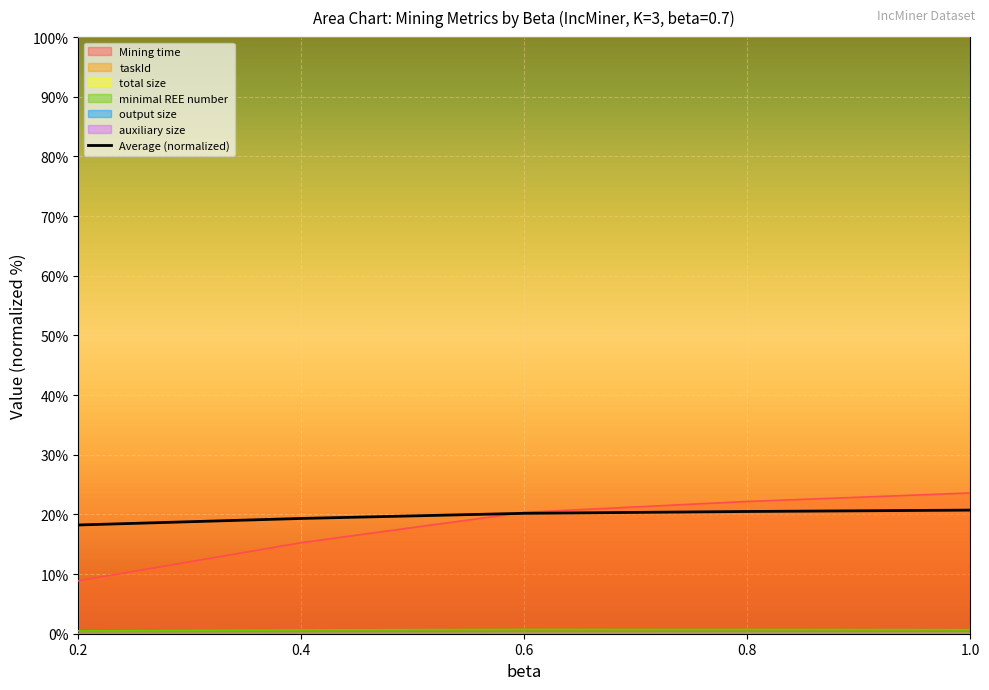

Rank the categories by value from lowest to highest.

0.2, 0.4, 0.6, 0.8, 1.0